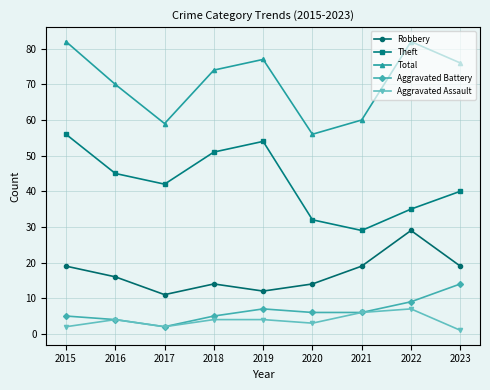

Does the chart display data point markers on the line(s)?

Yes